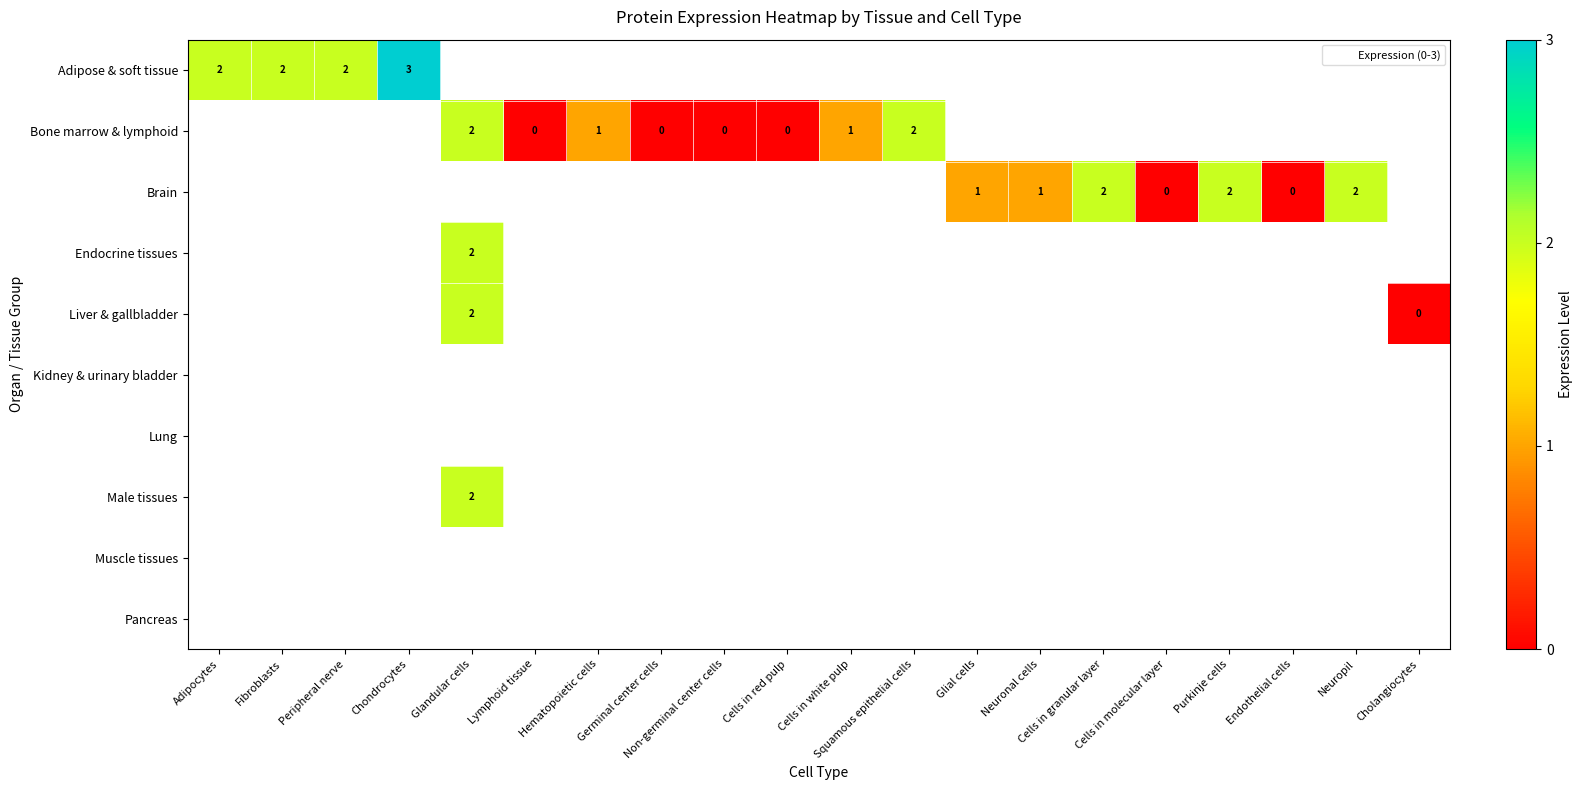

Which category has the lowest value across all series?

Lymphoid tissue